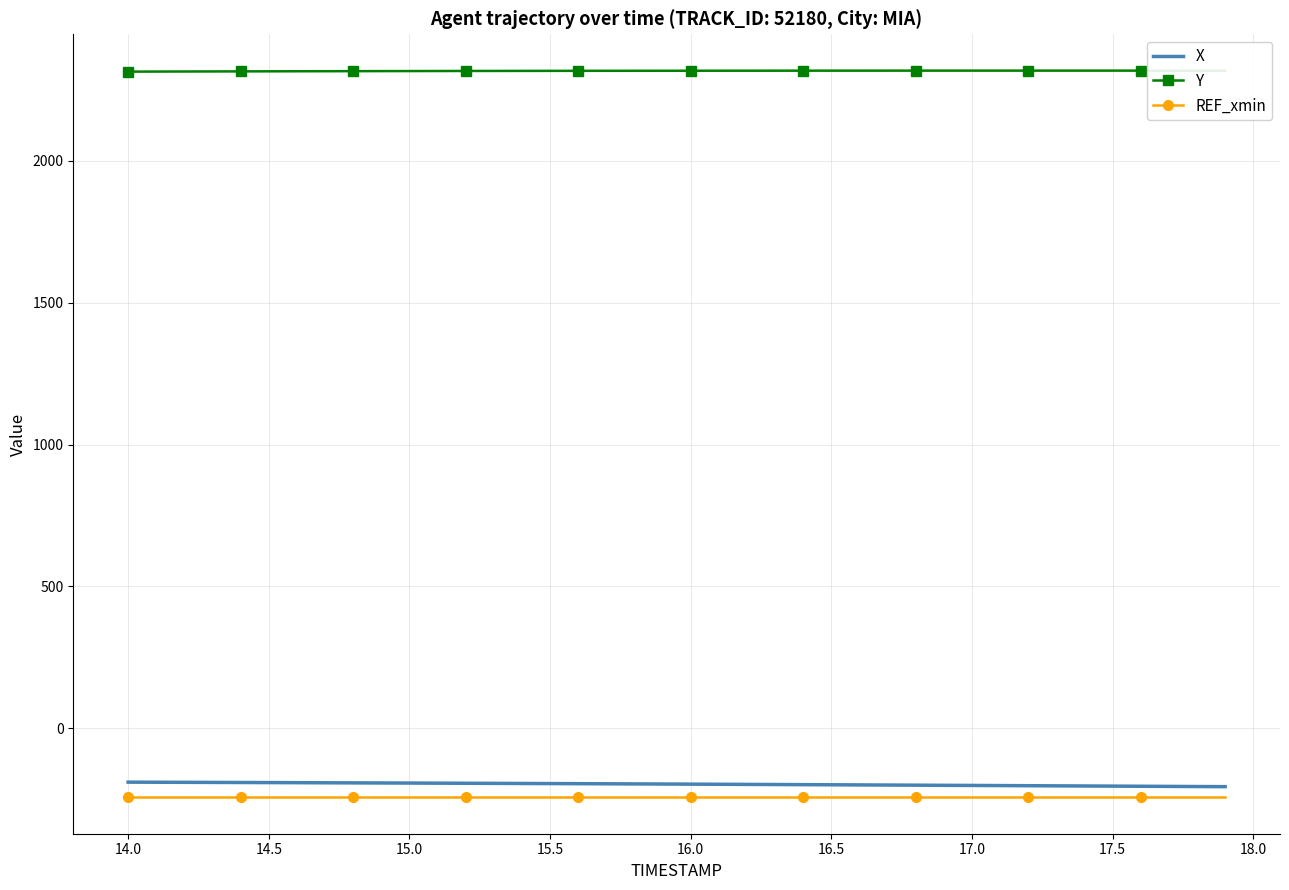

True or false: X and Y cross at least once.

False